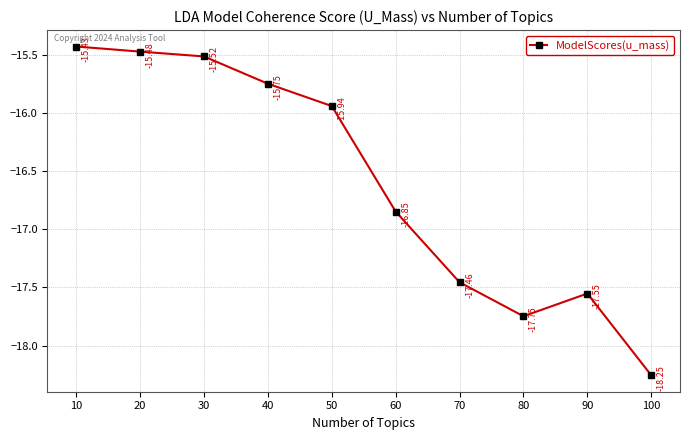

How many interior local peaks (higher than both neighbors) does the data have?

1